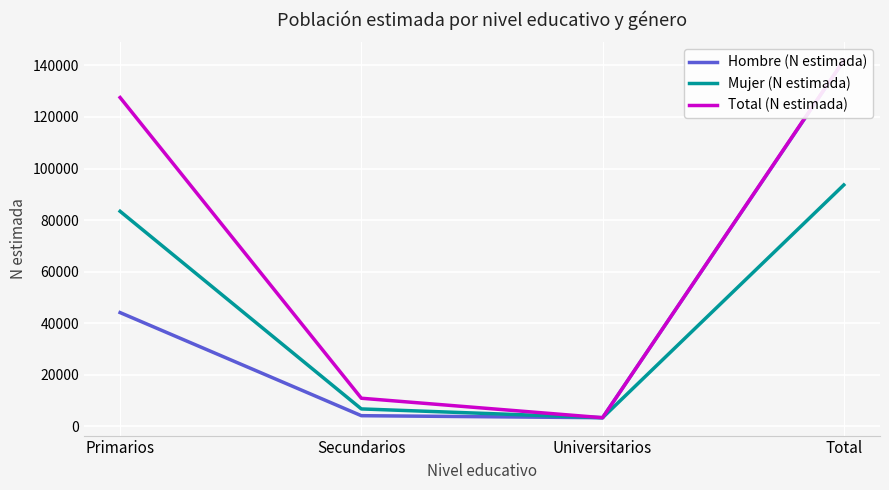

Is the value of Mujer (N estimada) at Primarios greater than the value of Hombre (N estimada) at Primarios?

Yes